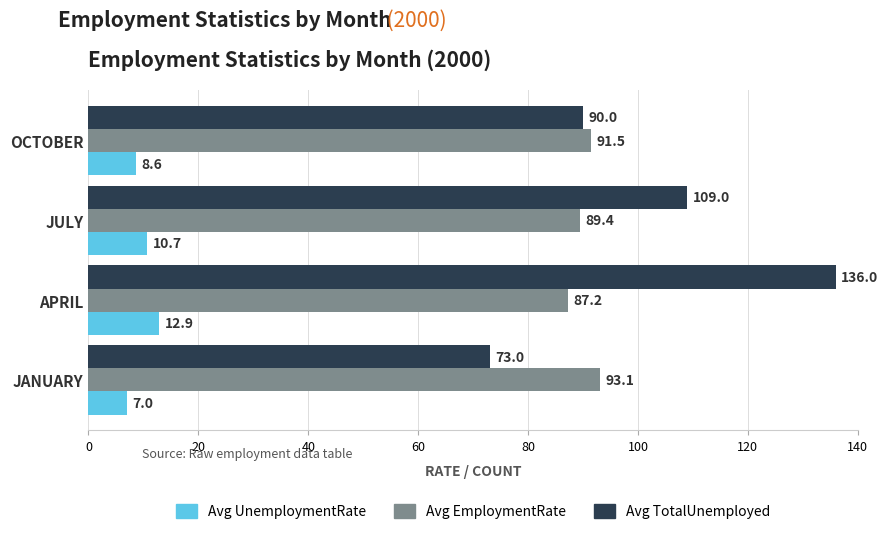

What is the average value of the Avg TotalUnemployed series?

102.0